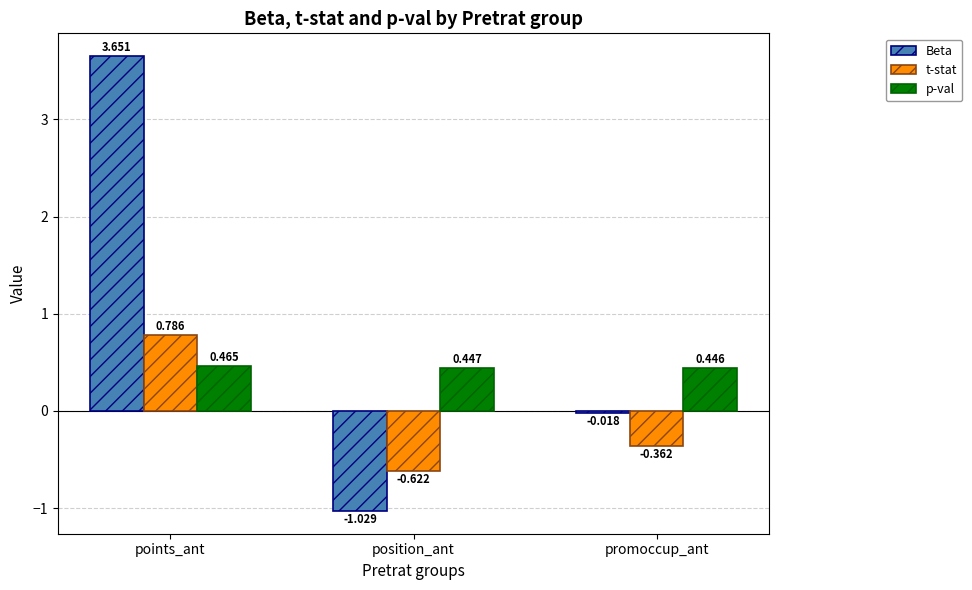

What is the difference between the t-stat values at points_ant and position_ant?

1.4